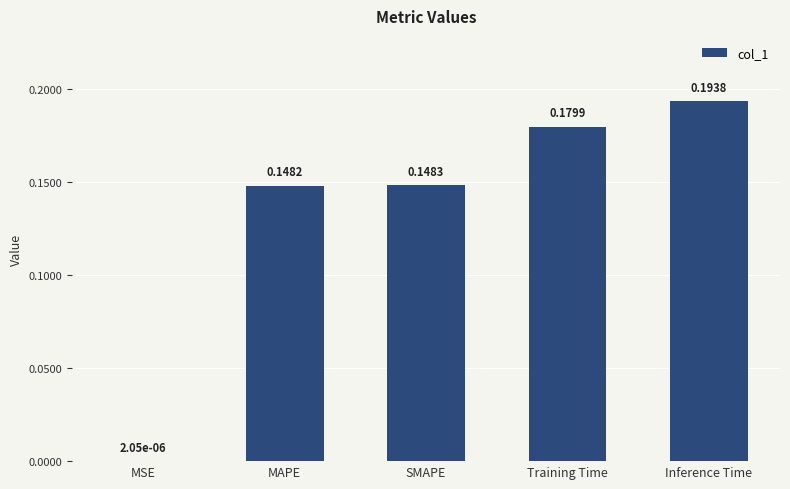

At which category does the chart reach its peak across all series?

Inference Time